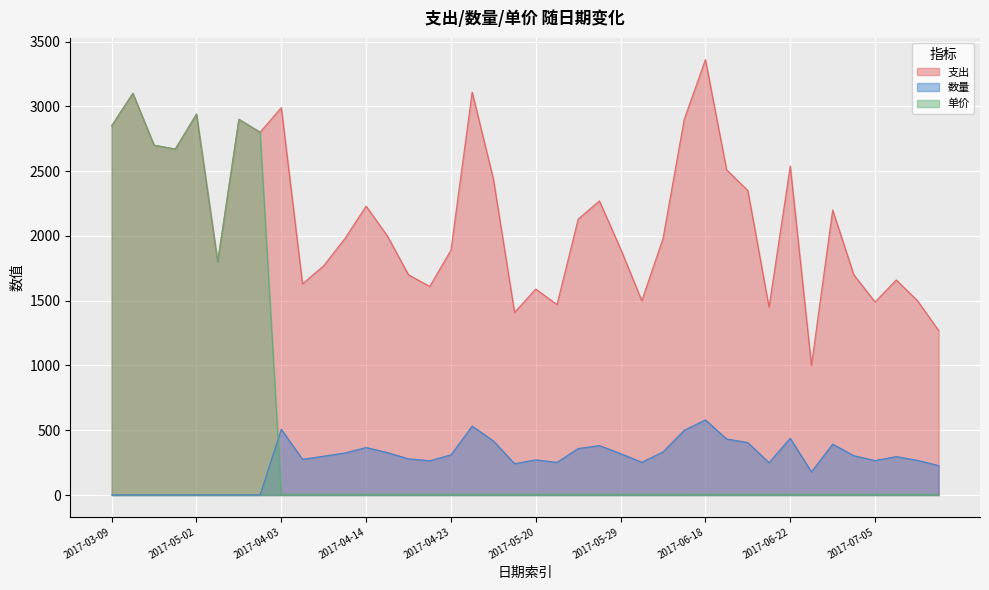

How many lines are shown in the chart?

3